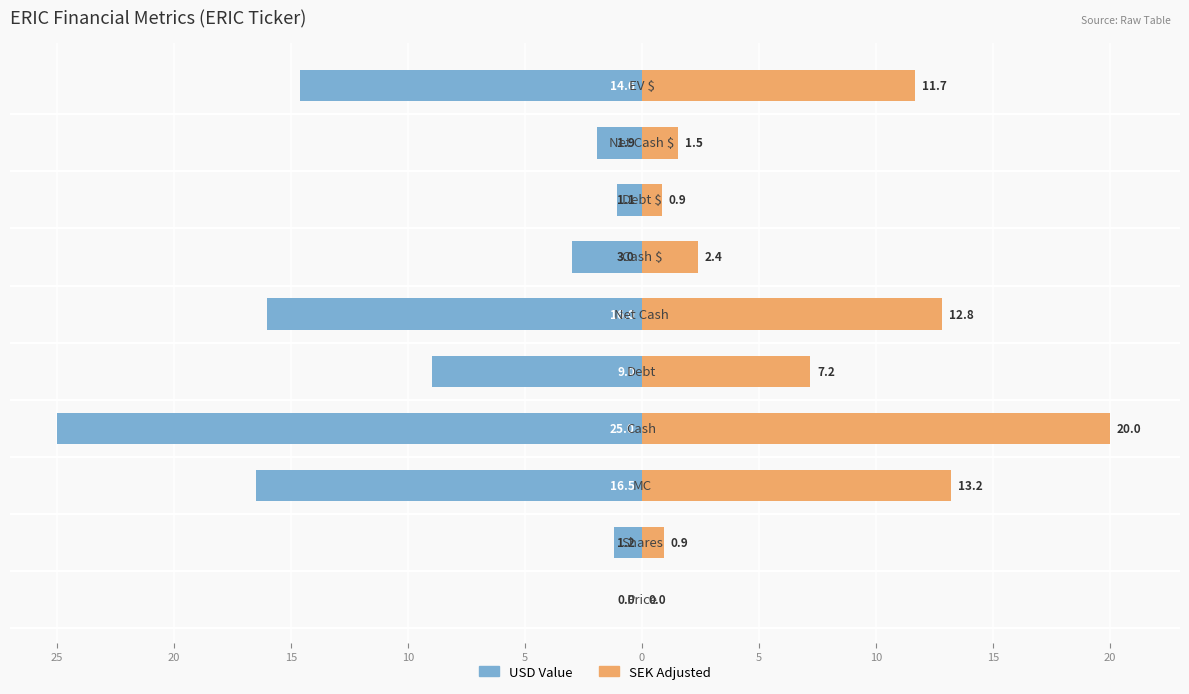

Reading left to right, transcribe all the data shown in this chart.

USD Value: -0.0	-1.2	-16.5	-25.0	-9.0	-16.0	-3.0	-1.1	-1.9	-14.6
SEK Adjusted: 0.0	0.9	13.2	20.0	7.2	12.8	2.4	0.9	1.5	11.7